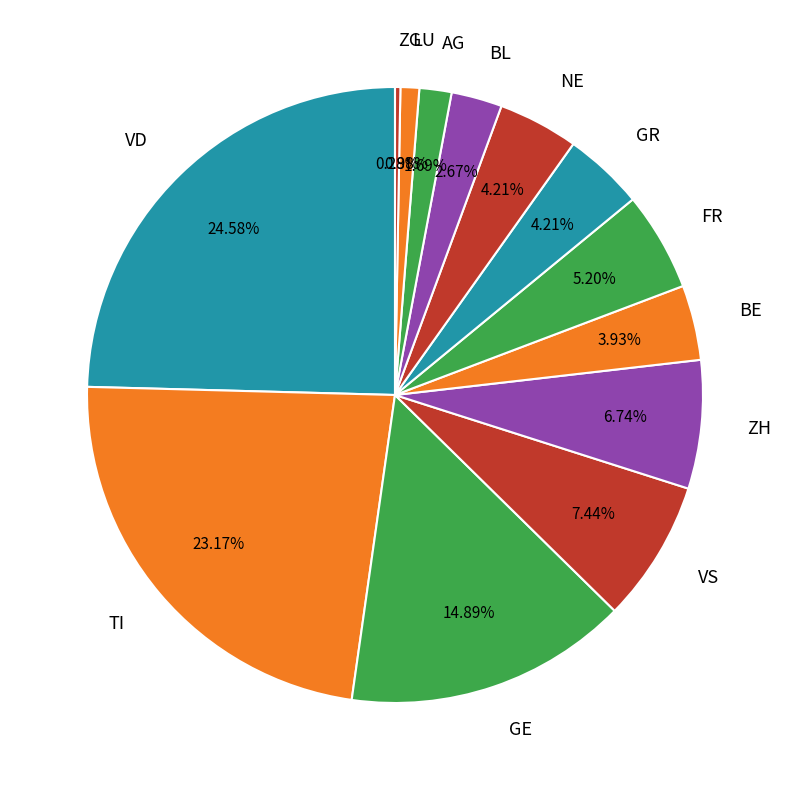

Do NE and ZH together represent more than half of the pie?

No